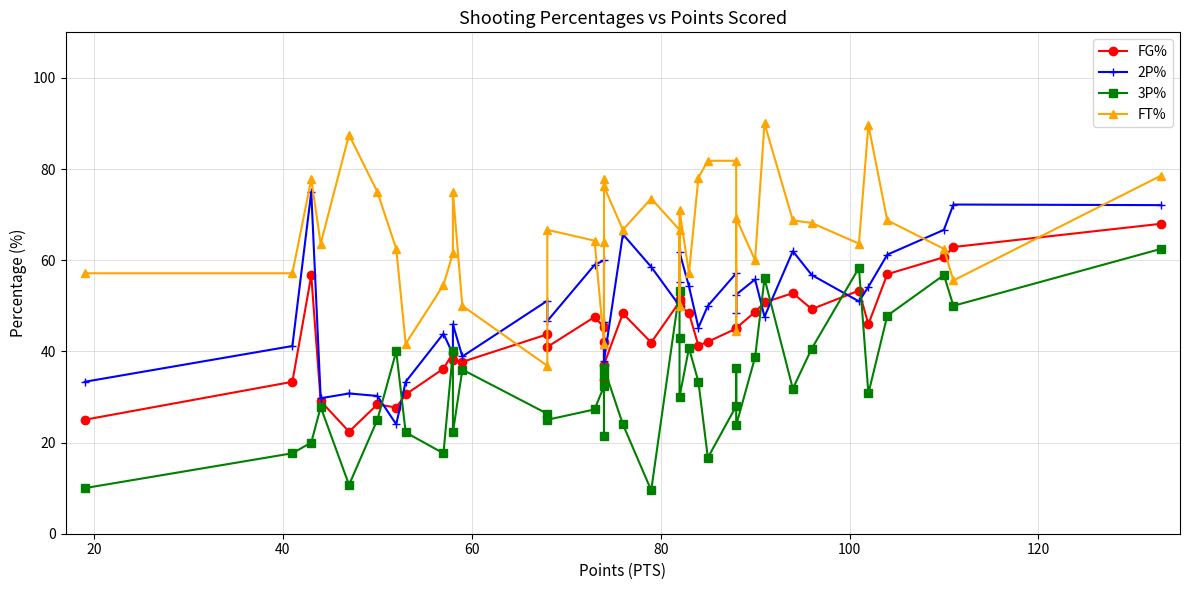

True or false: 3P% and FT% intersect in this chart.

False